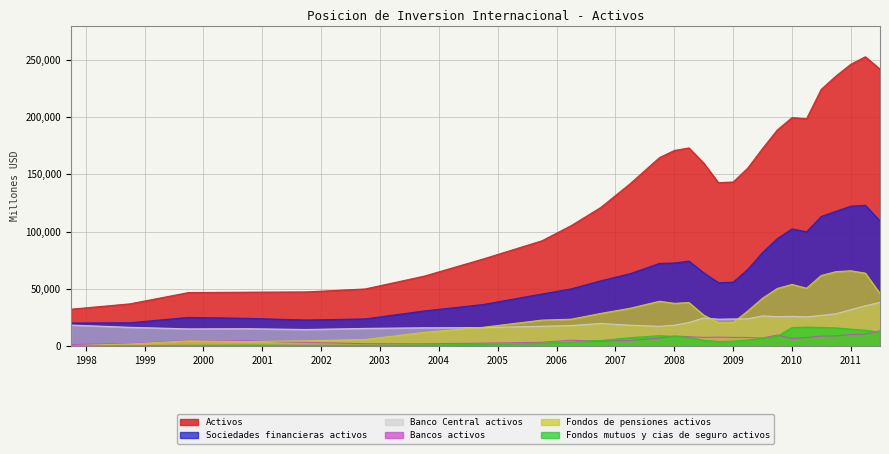

What is the spread (max minus min) of values at 01-10-2004?

74609